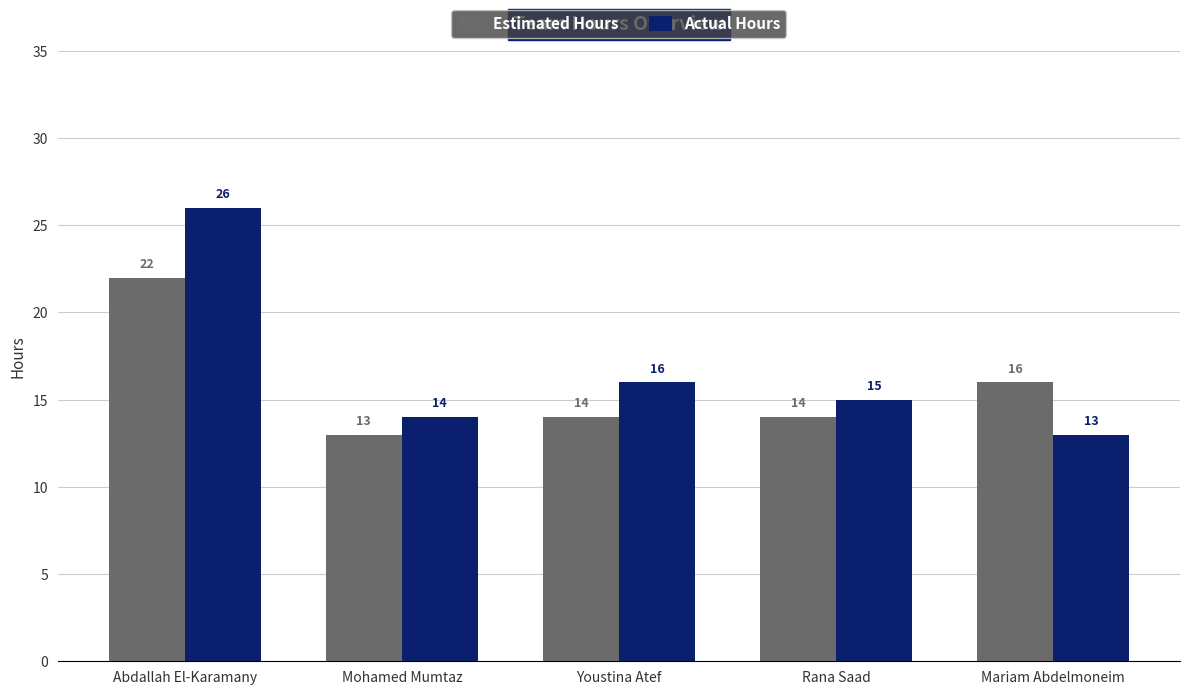

List the series in order of their overall mean, highest first.

Actual Hours, Estimated Hours